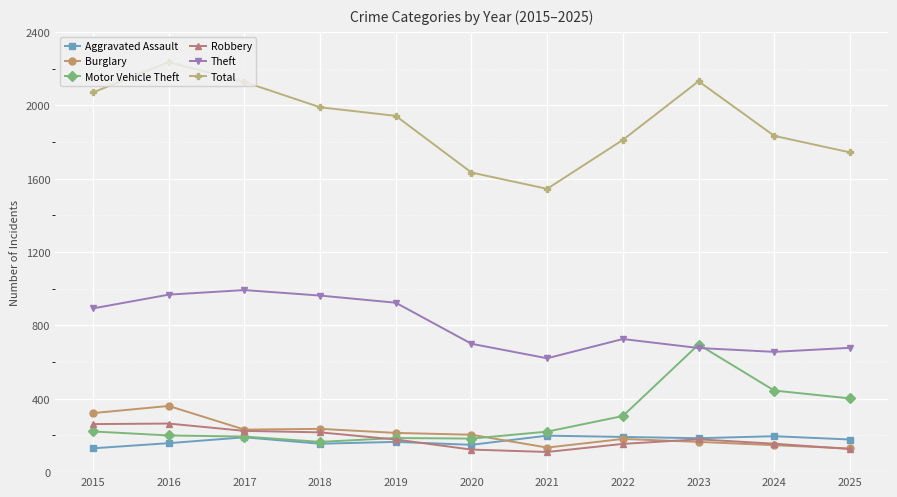

What are all the series names shown in the legend?

Aggravated Assault, Burglary, Motor Vehicle Theft, Robbery, Theft, Total